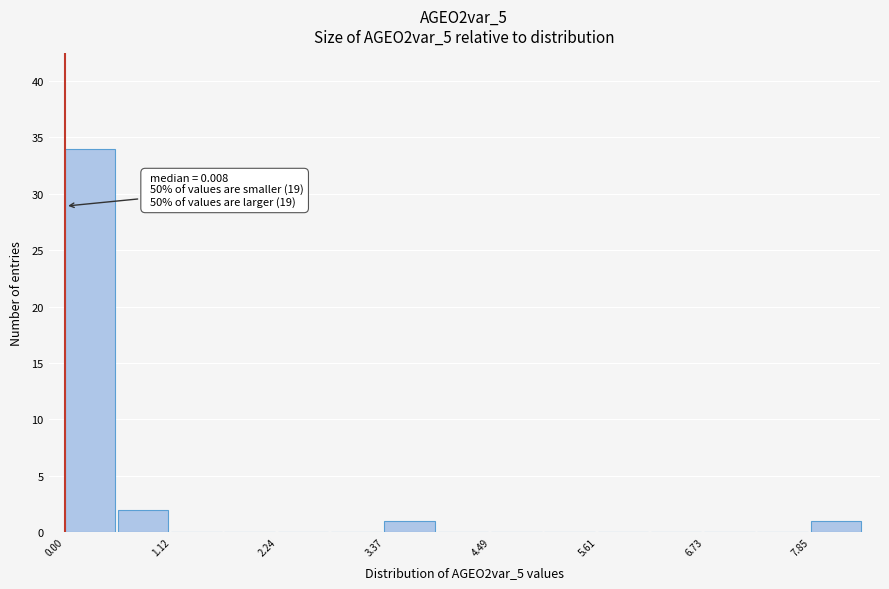

Read against the x-axis, roughly where is the centre of the tallest bar?

0.2